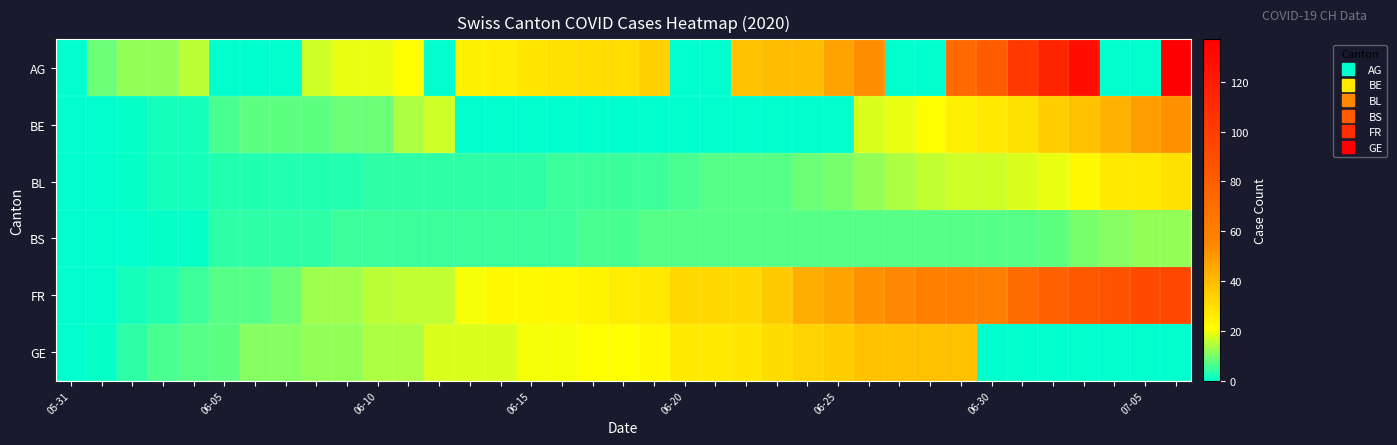

How many categories are shown in the chart?

37